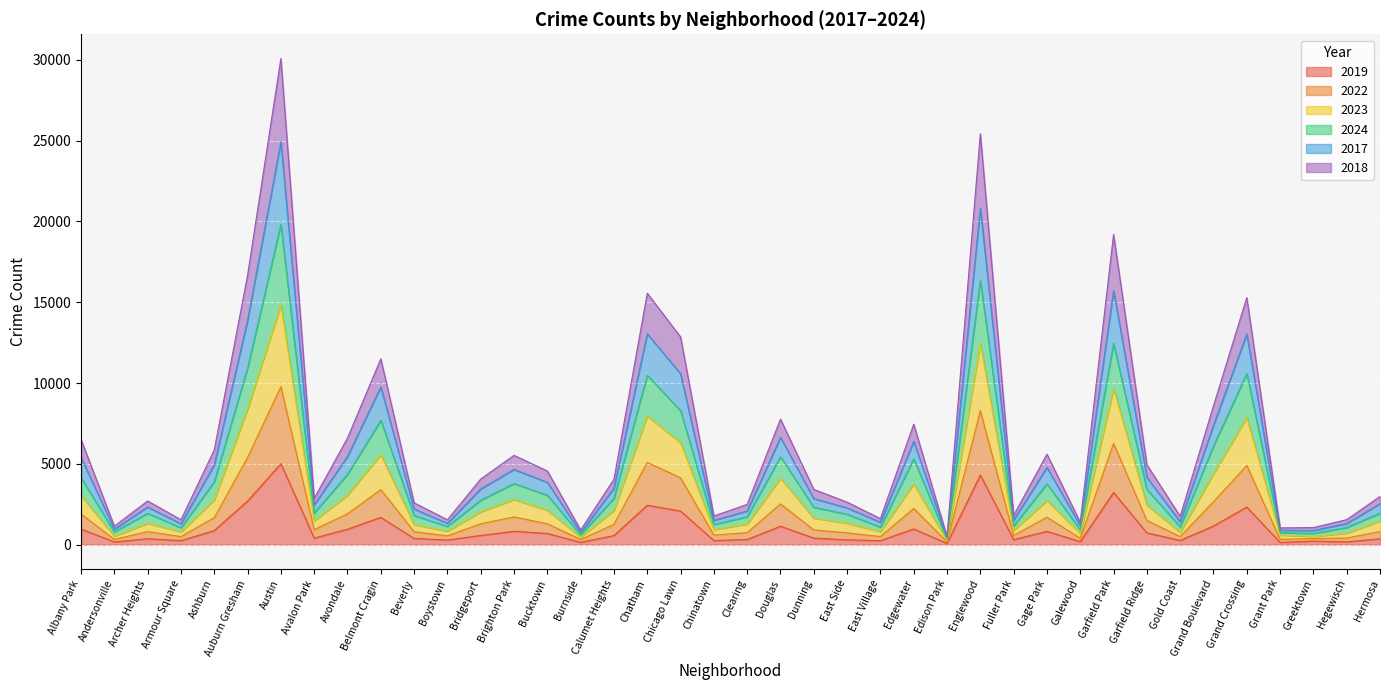

At which label does 2019 reach its peak?

Austin